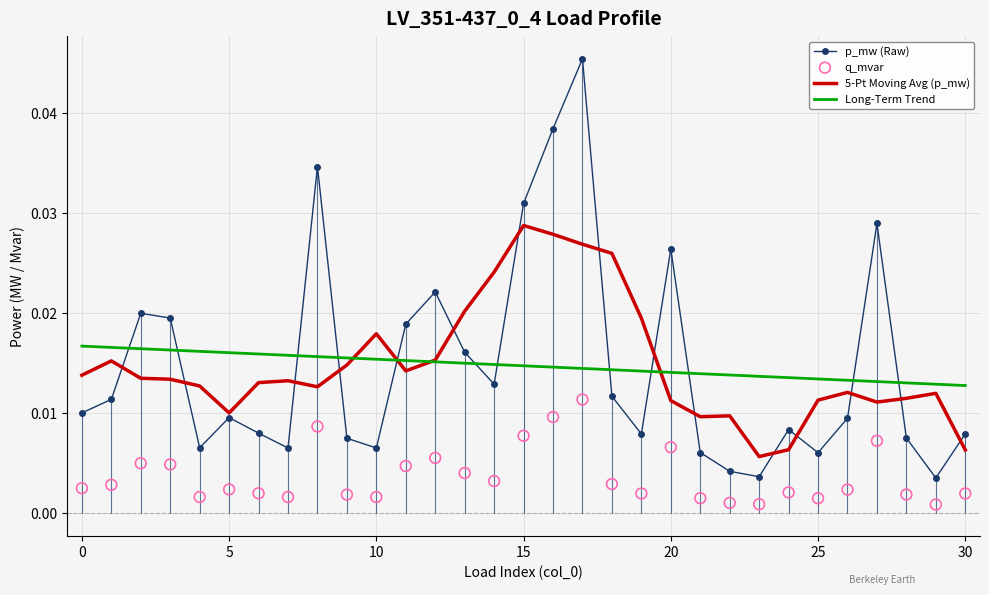

Which series has the largest total across all categories?

5-Pt Moving Avg (p_mw)